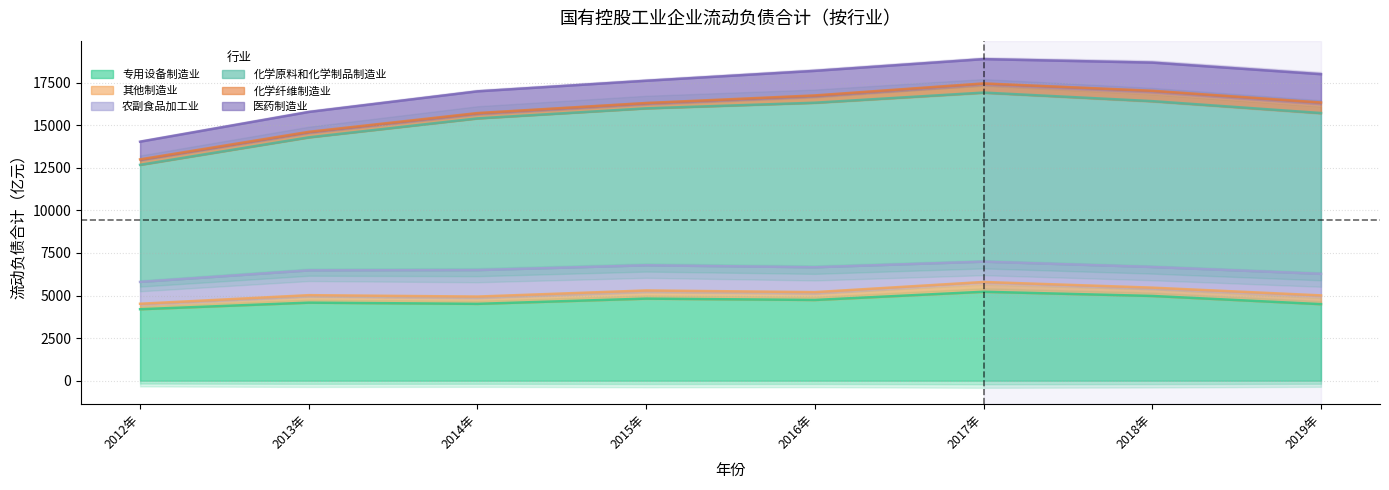

What is the average value of the 化学原料和化学制品制造业 series?

8947.1